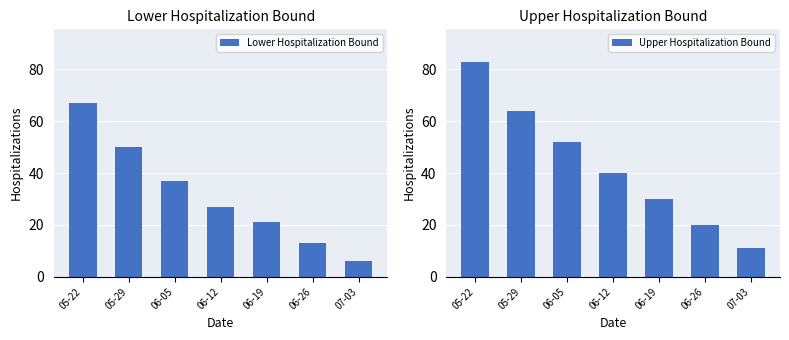

Which category has the lowest value in the Upper Hospitalization Bound series?

07-03